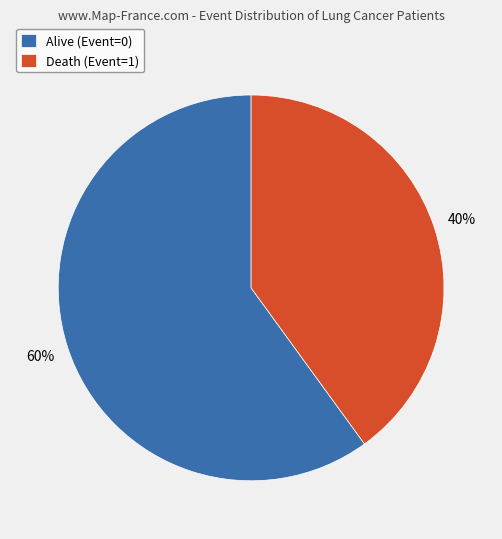

To the nearest percent, what is the difference between the largest and smallest slice percentages?

20%